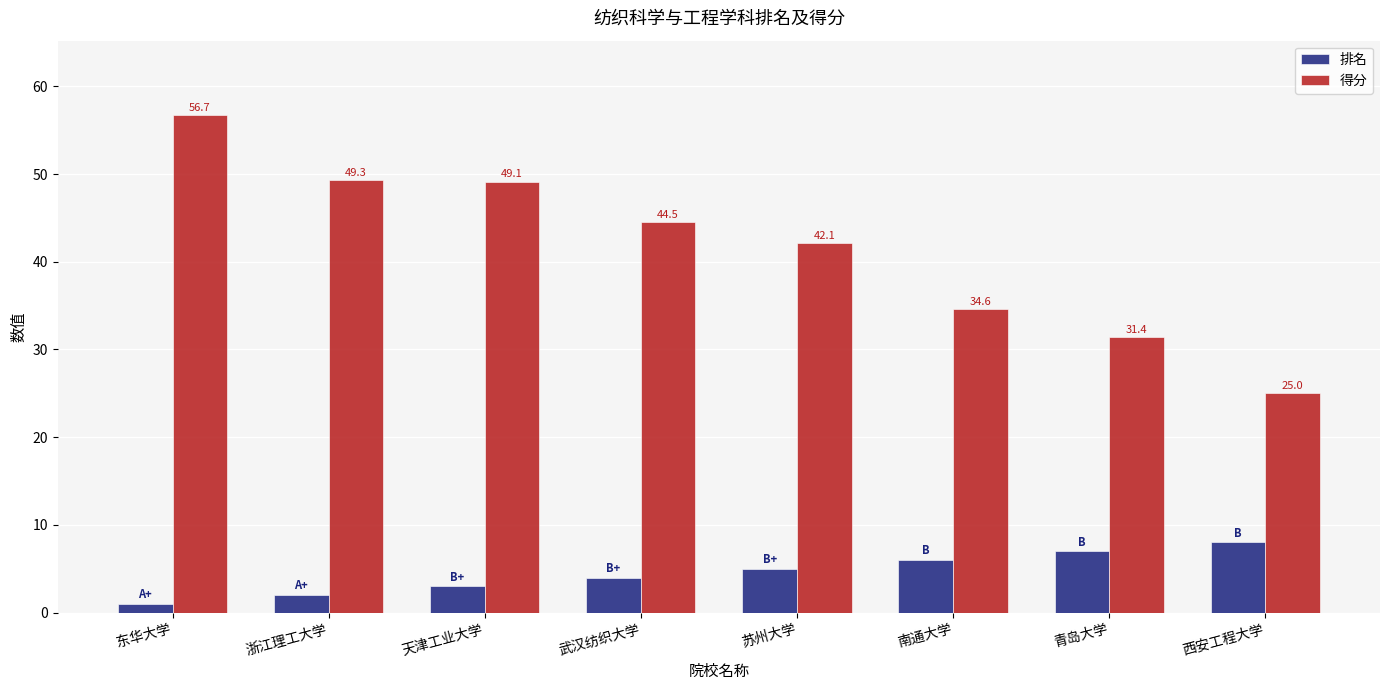

How many groups of bars are there?

8